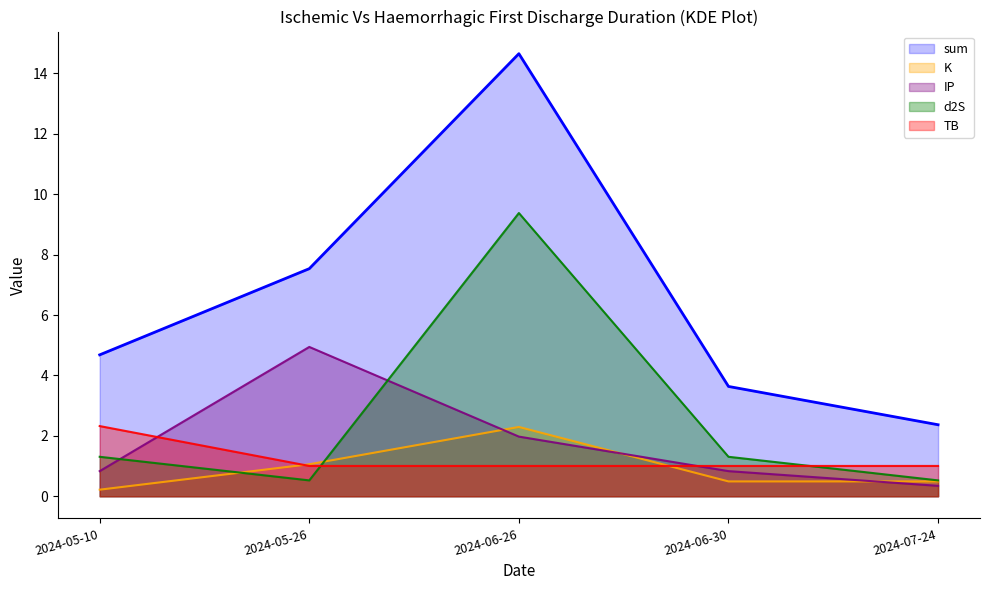

Reading left to right, list all the values displayed in this chart.

sum: 2024-05-10=4.7	2024-05-26=7.5	2024-06-26=14.7	2024-06-30=3.6	2024-07-24=2.4
K: 2024-05-10=0.2	2024-05-26=1.1	2024-06-26=2.3	2024-06-30=0.5	2024-07-24=0.5
IP: 2024-05-10=0.8	2024-05-26=4.9	2024-06-26=2.0	2024-06-30=0.8	2024-07-24=0.3
d2S: 2024-05-10=1.3	2024-05-26=0.5	2024-06-26=9.4	2024-06-30=1.3	2024-07-24=0.5
TB: 2024-05-10=2.3	2024-05-26=1.0	2024-06-26=1.0	2024-06-30=1.0	2024-07-24=1.0